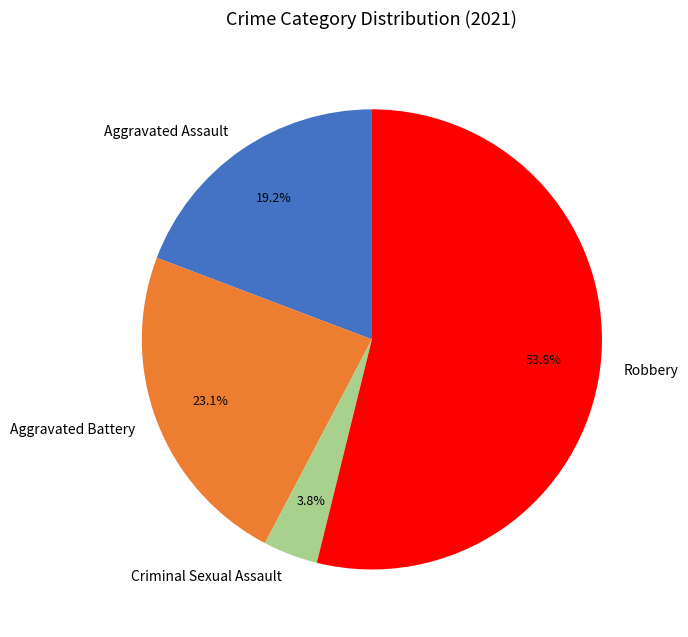

Rank the categories by value from lowest to highest.

Criminal Sexual Assault, Aggravated Assault, Aggravated Battery, Robbery